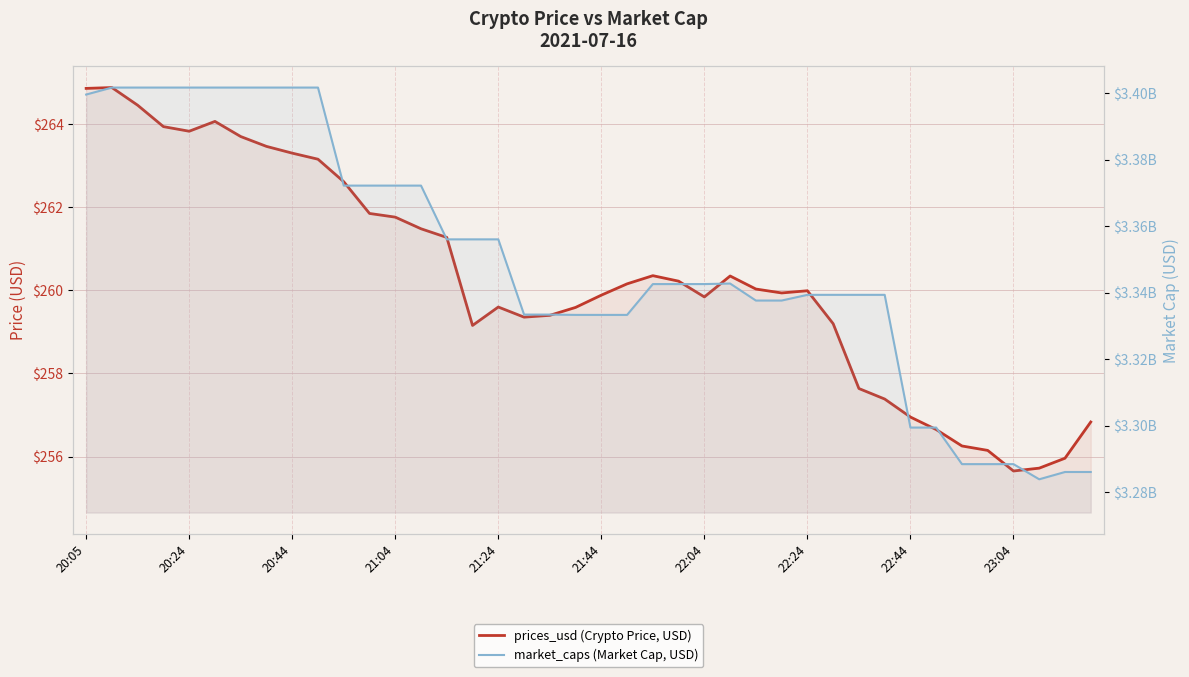

In market_caps (Market Cap, USD), how many points are lower than both neighbors (excluding endpoints)?

1